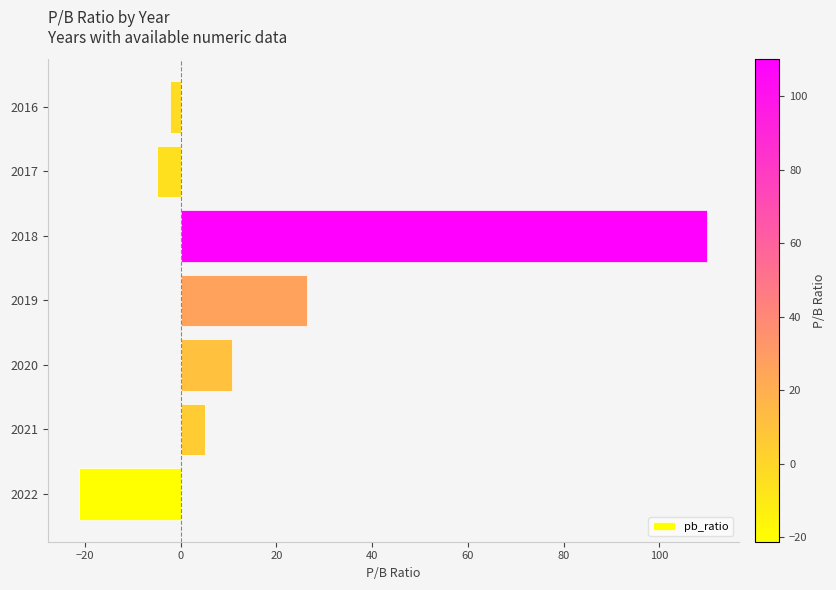

Where is the data nearest to the value 44?

2019